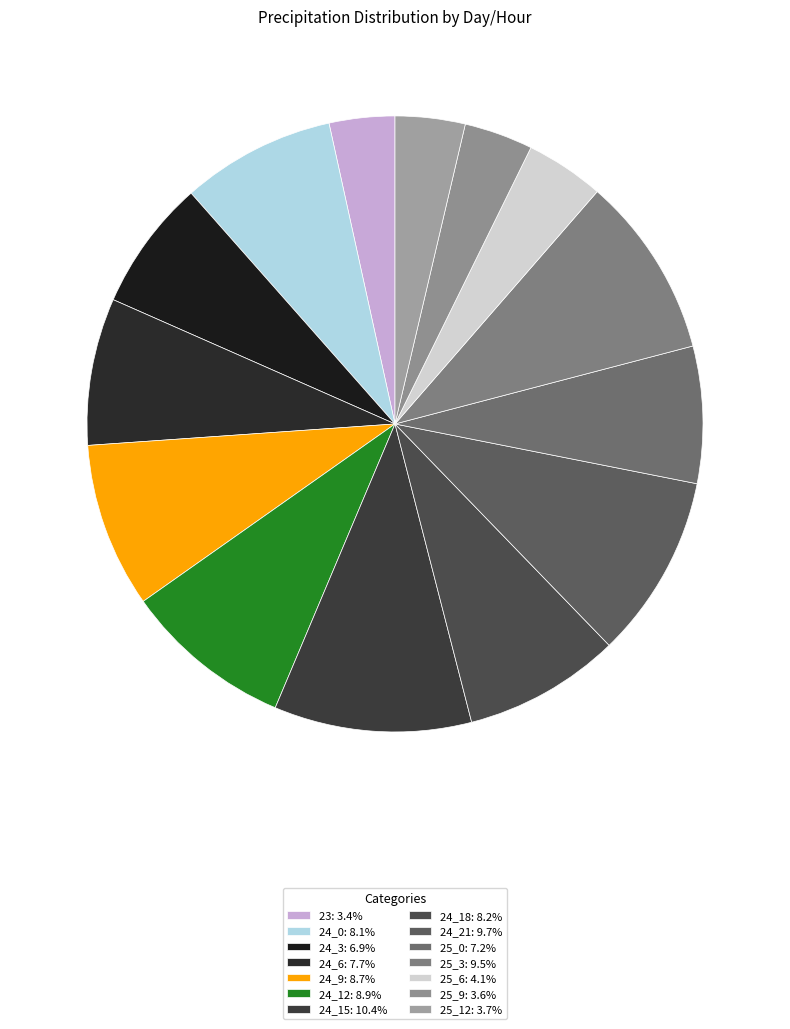

What percentage is the 24_9 slice, to the nearest percent?

9%